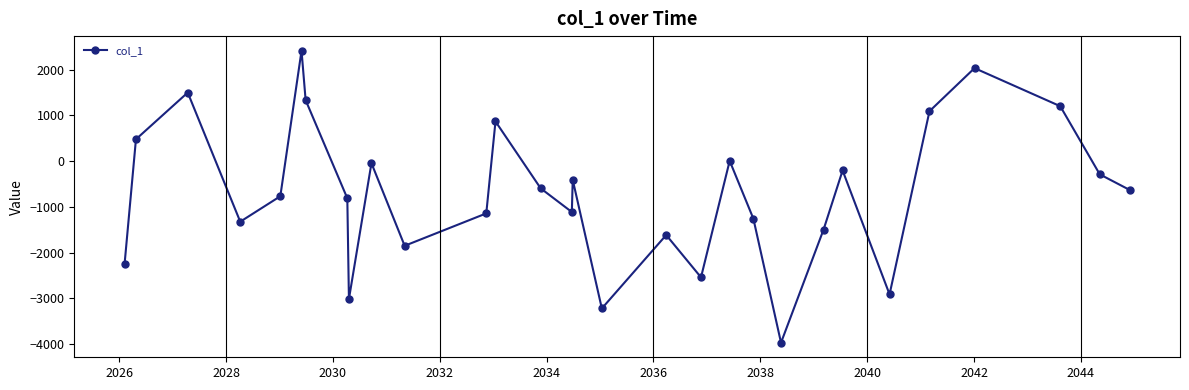

What is the value of the 9th point from the left?

-3016.8